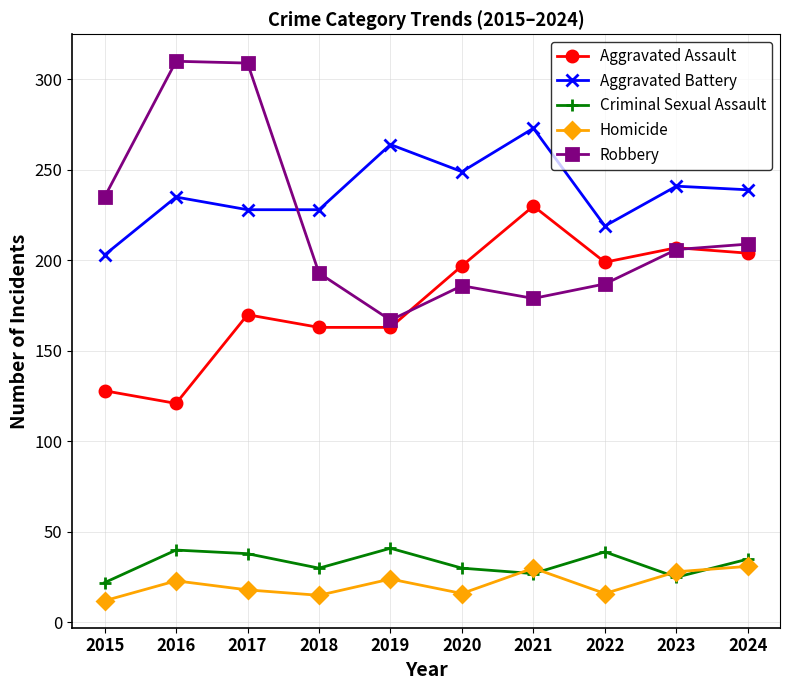

What is the maximum value shown in the chart?

310